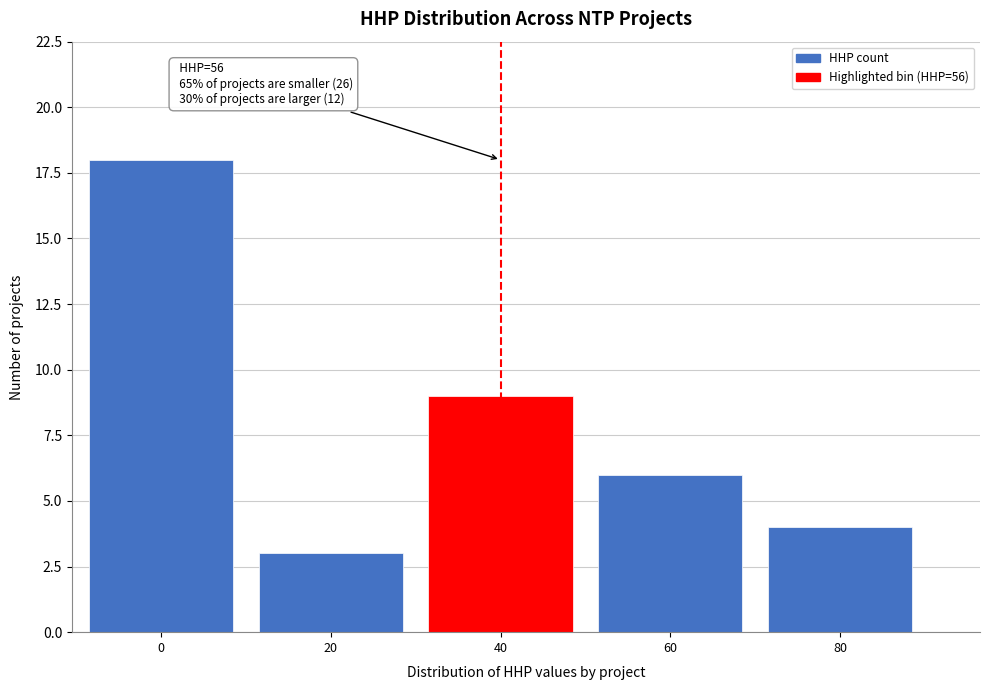

Reading left to right, transcribe all the data shown in this chart.

18	3	9	6	4